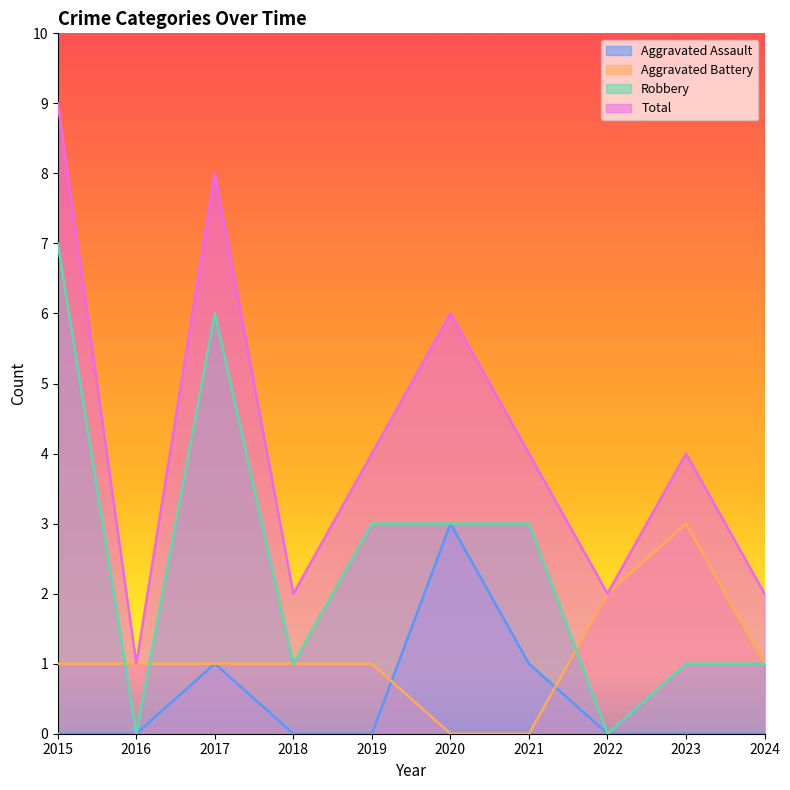

List the series in order of their overall mean, lowest first.

Aggravated Assault, Aggravated Battery, Robbery, Total